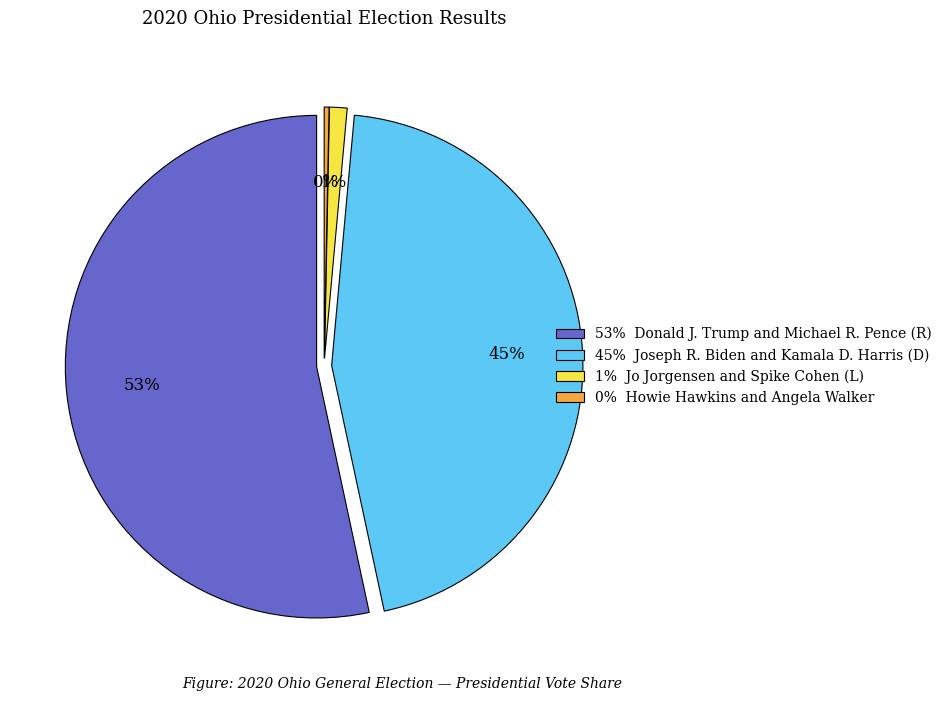

Is there a majority slice in this chart?

Yes